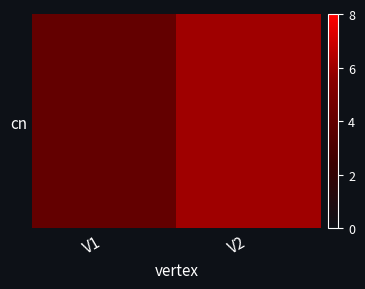

Rank the categories by value from lowest to highest.

V1, V2